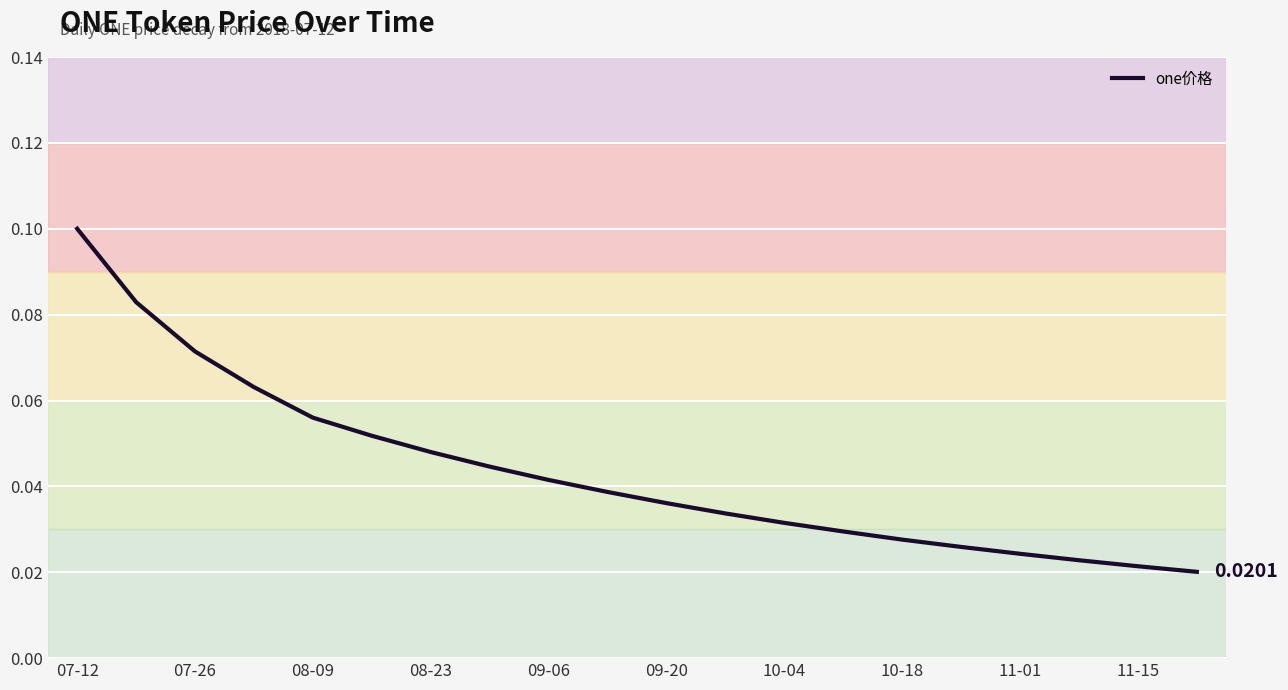

Does the chart display data point markers on the line(s)?

No